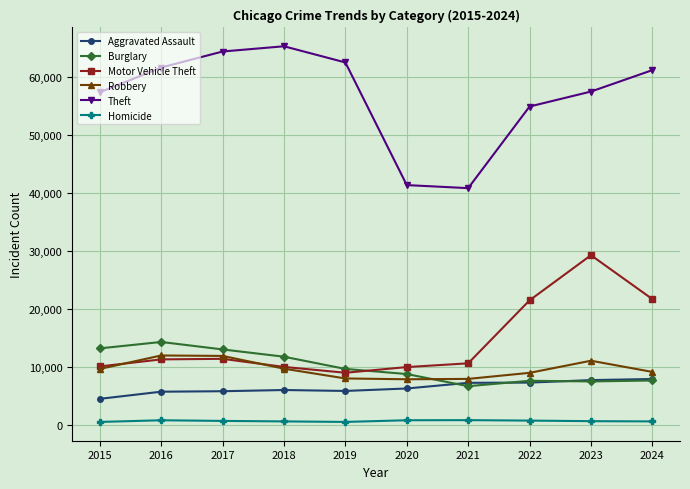

In Theft, how many points are lower than both neighbors (excluding endpoints)?

1